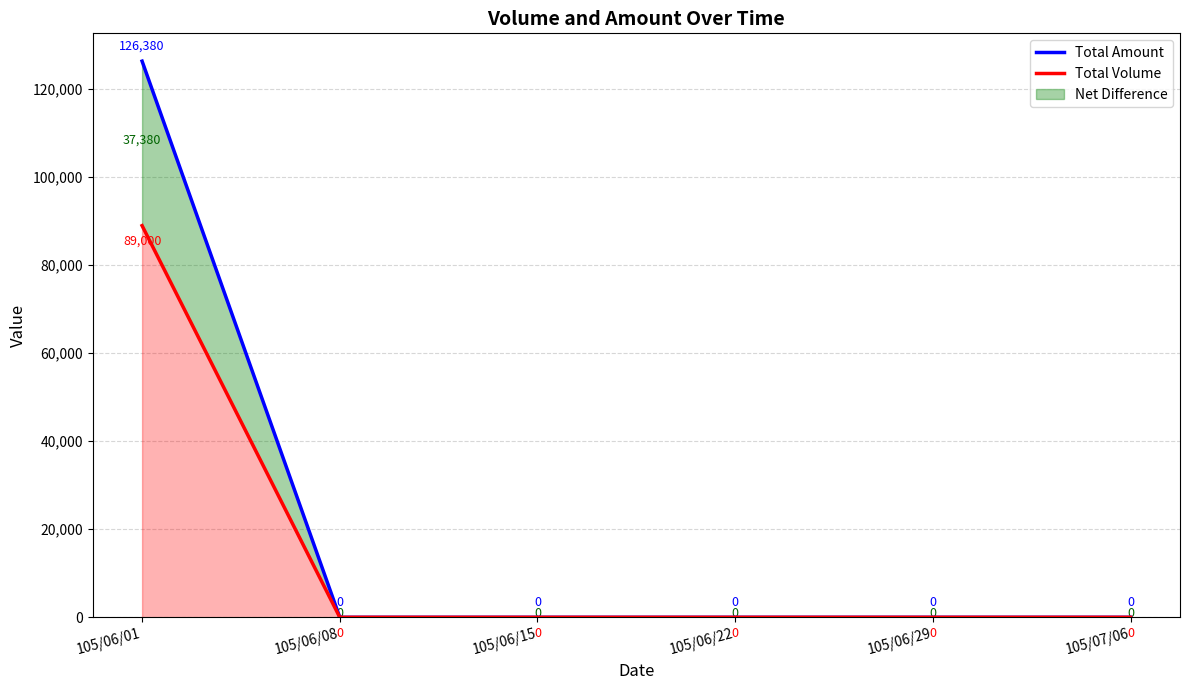

Which category has the highest value in the Total Amount series?

105/06/01